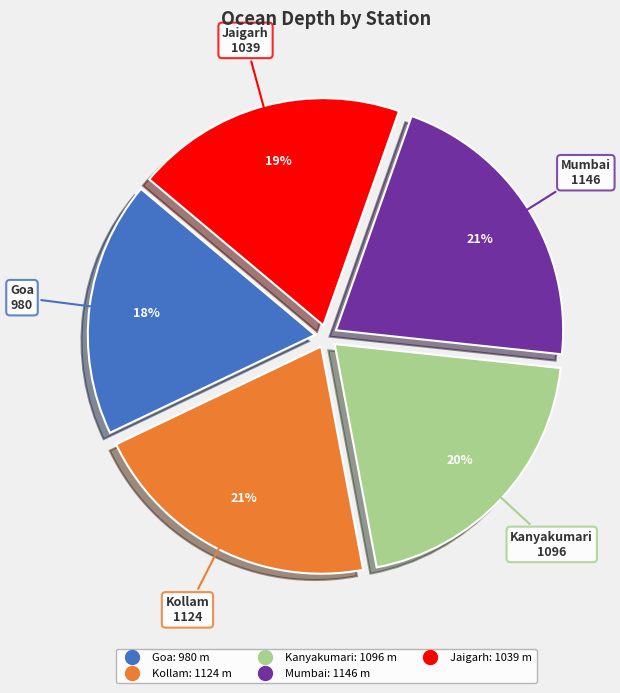

Does Mumbai represent more than half of the total?

No